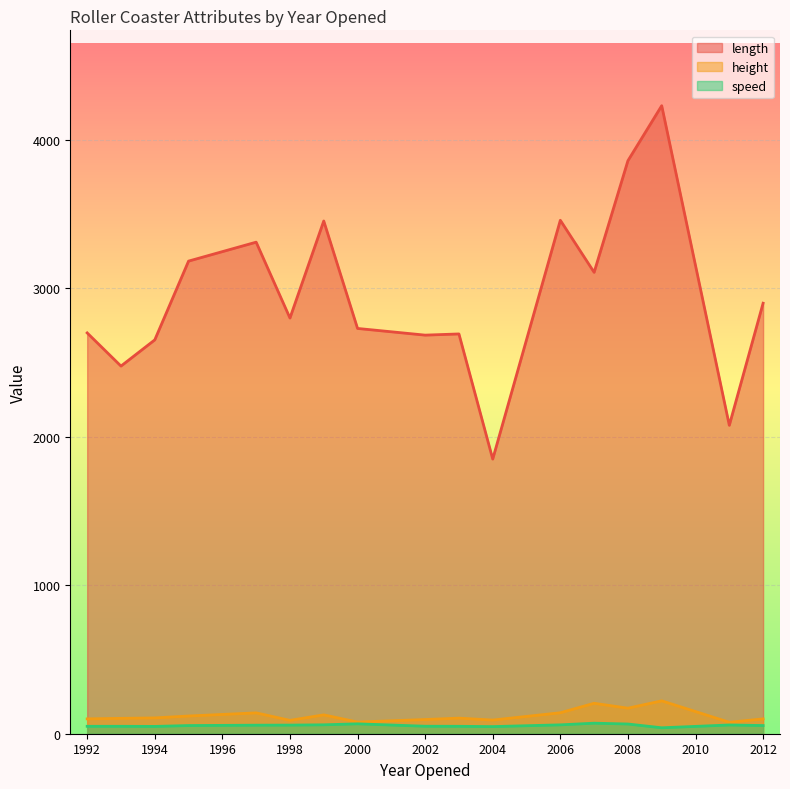

Is it true that length equals 1229.5 at 2008?

False